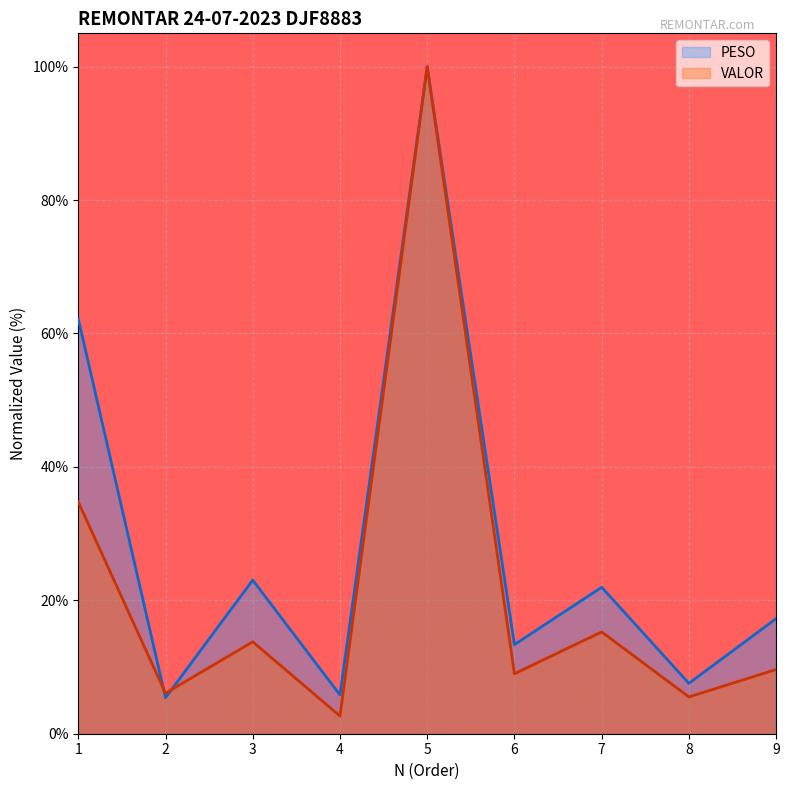

What is the difference between the VALOR values at 1 and 5?

65.3